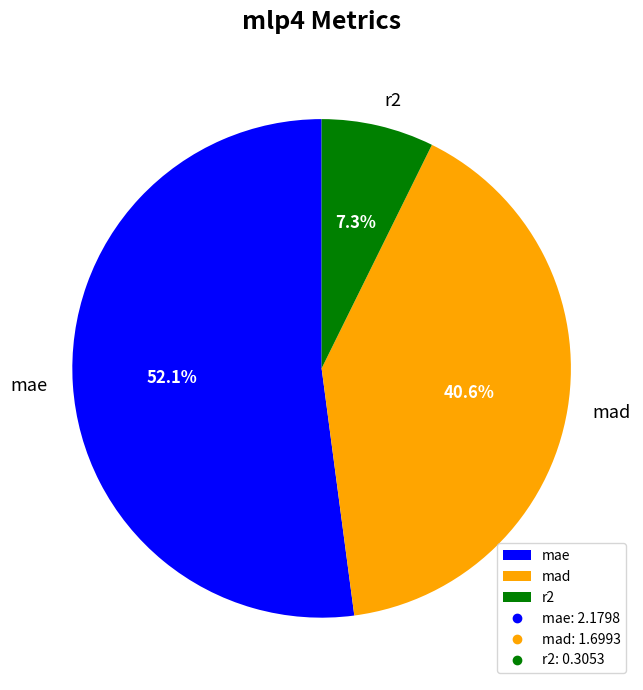

To the nearest percent, what is the combined percentage of mae and mad?

93%